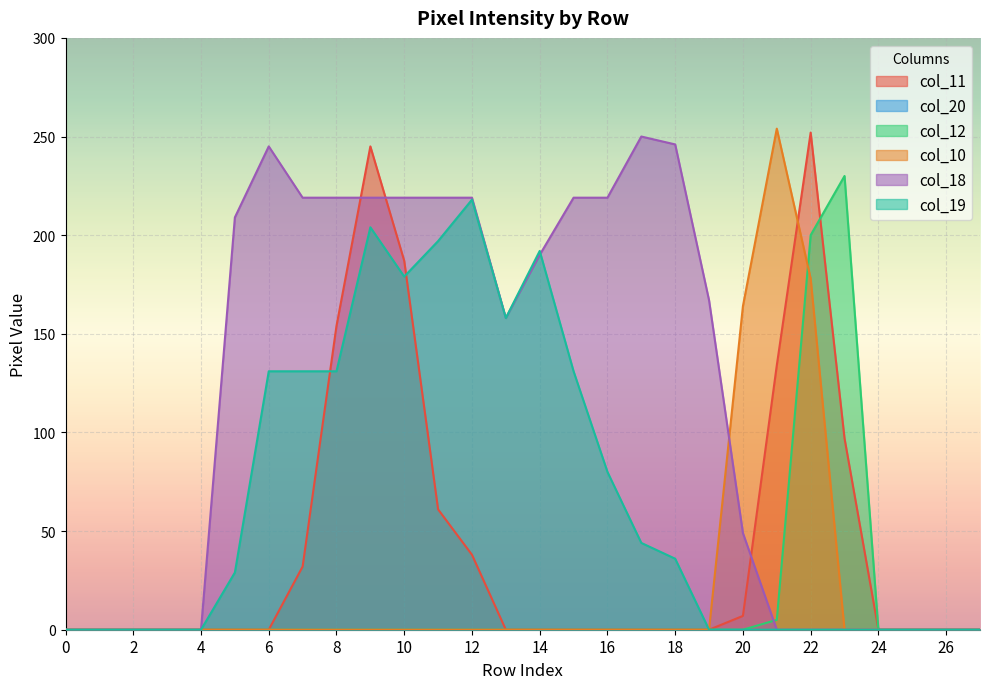

What is the sum of all col_12 values?

435